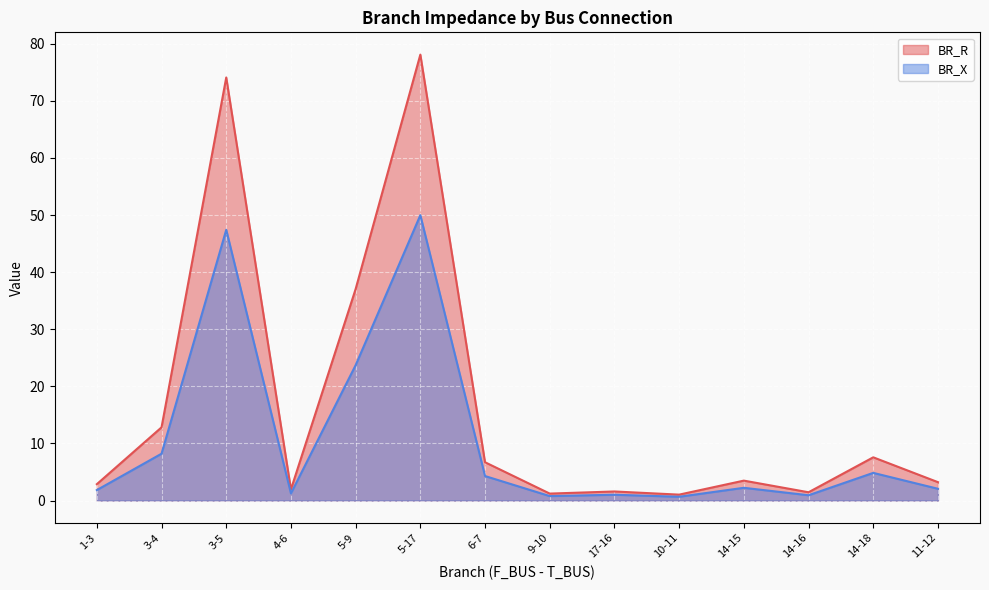

What is the difference between the maximum and second lowest values in the BR_R series?

76.9